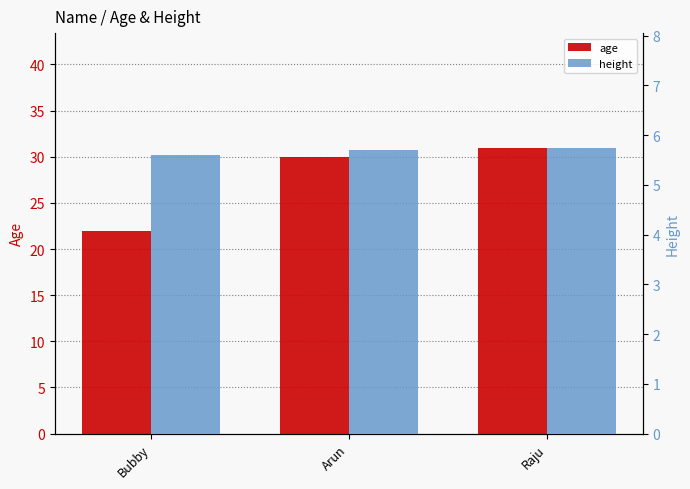

Rank the series by their average value, from highest to lowest.

age, height